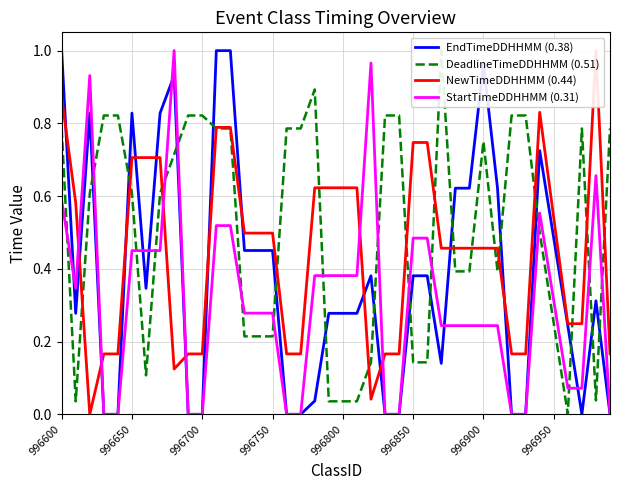

The StartTimeDDHHMM (0.31) series shows 0.5 at 996950. True or false?

False